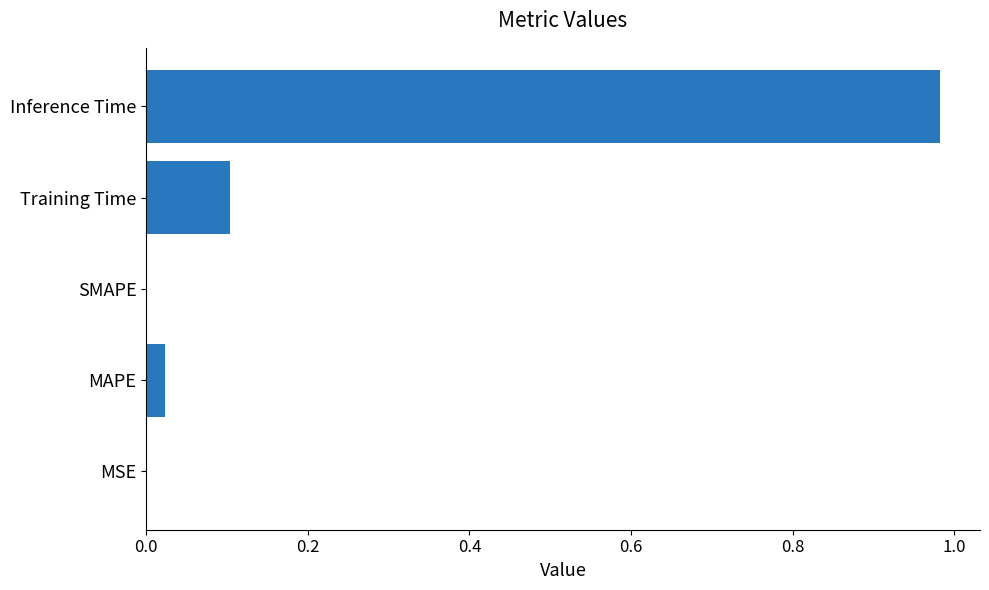

Are the bars horizontal?

Yes